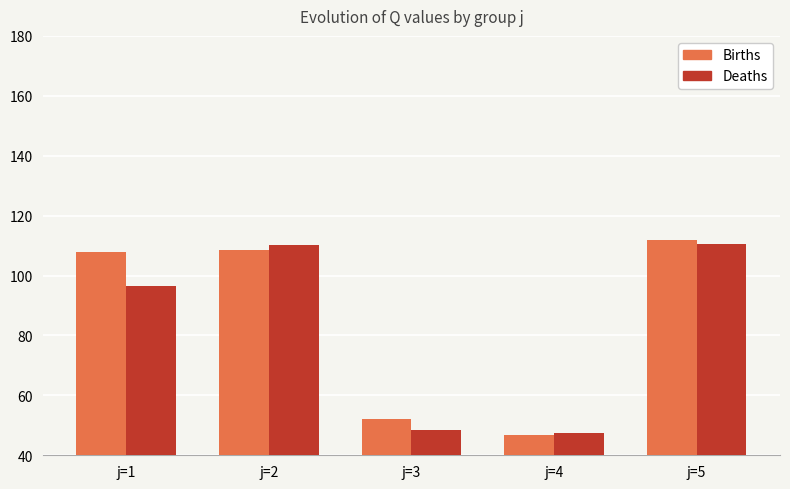

What is the minimum value shown in the chart?

46.6